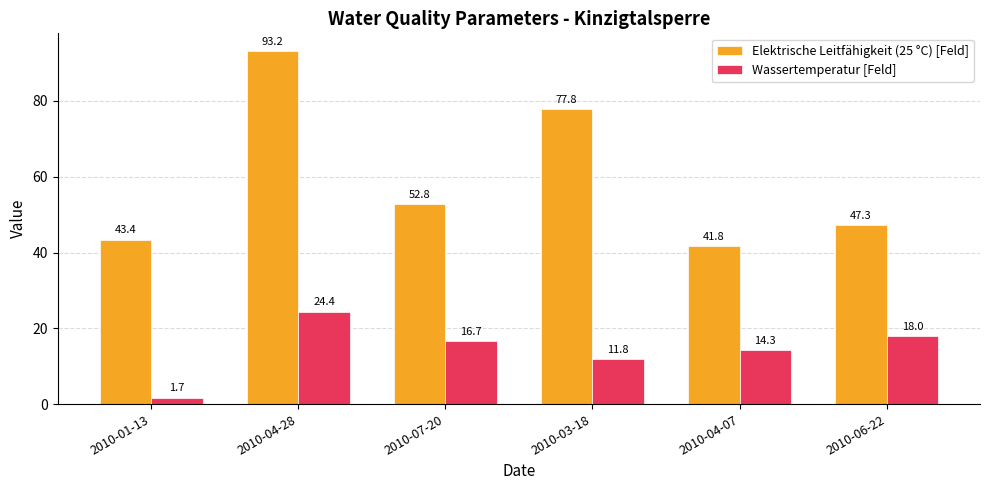

At which category is the sum across all series the highest?

2010-04-28